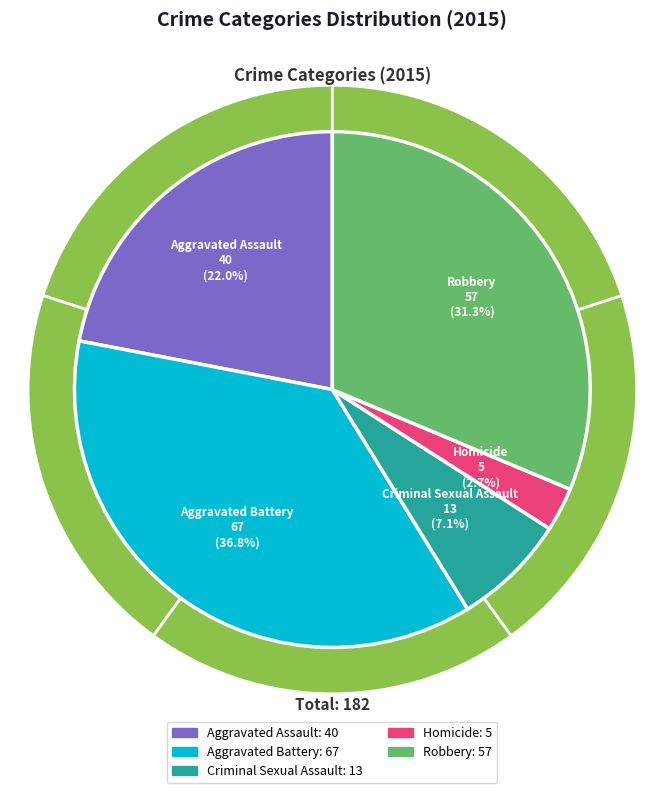

To the nearest percent, what is the combined percentage of Homicide and Robbery?

34%